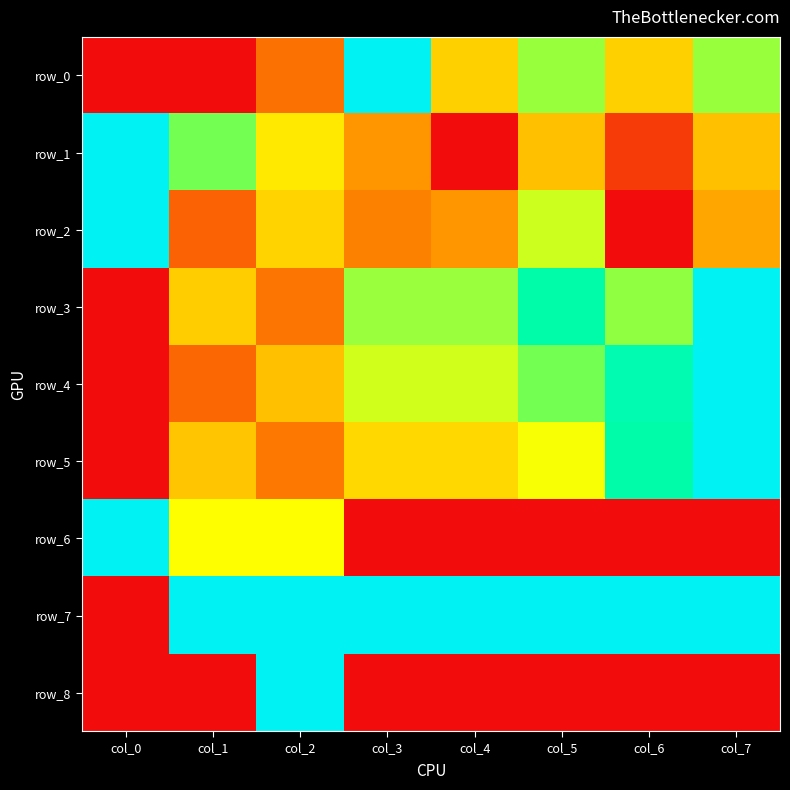

At which category is the sum across all series the highest?

col_7